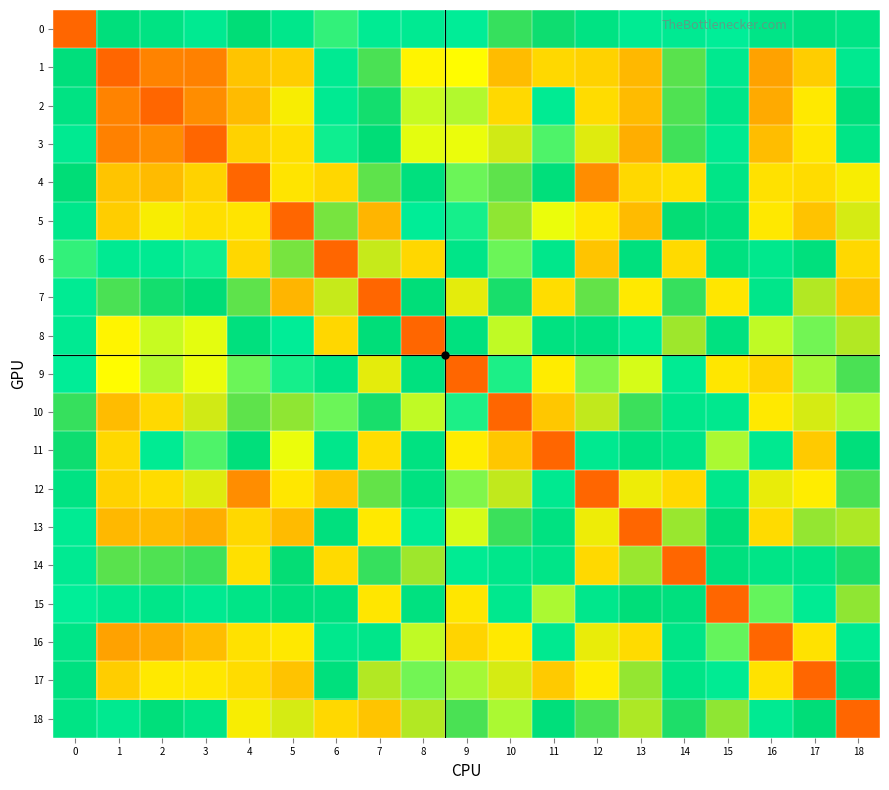

At 4, list the series in order from largest to smallest.

4, 12, 2, 1, 3, 6, 13, 17, 14, 16, 5, 18, 7, 10, 0, 11, 8, 15, 9